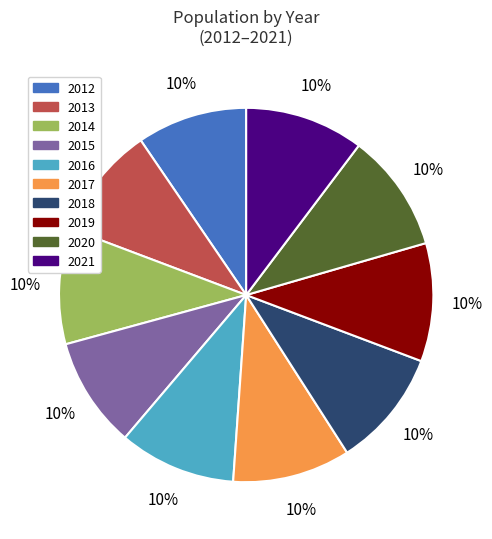

To the nearest percent, what is the combined percentage of 2021 and 2014?

20%